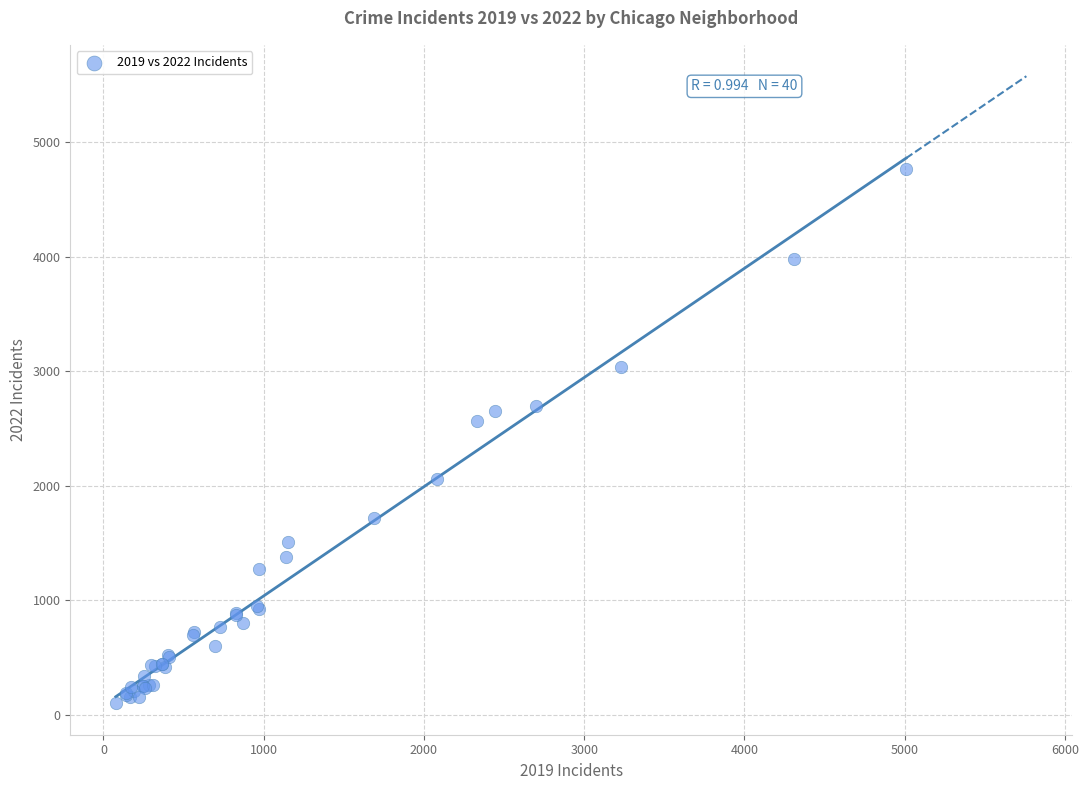

What Y value in the scatter plot is closest to 2431?

2566